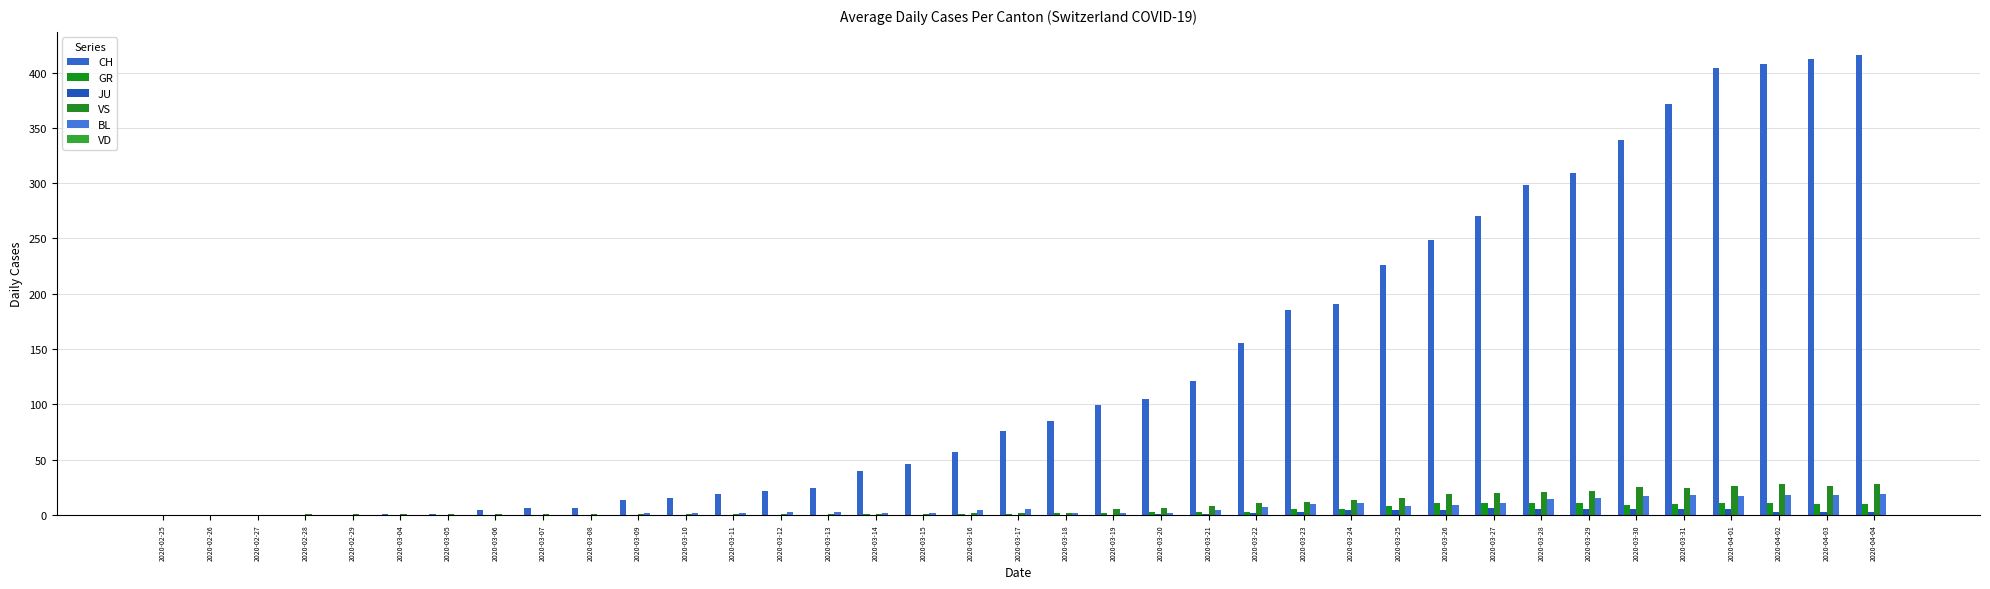

Which series has the largest total across all categories?

CH